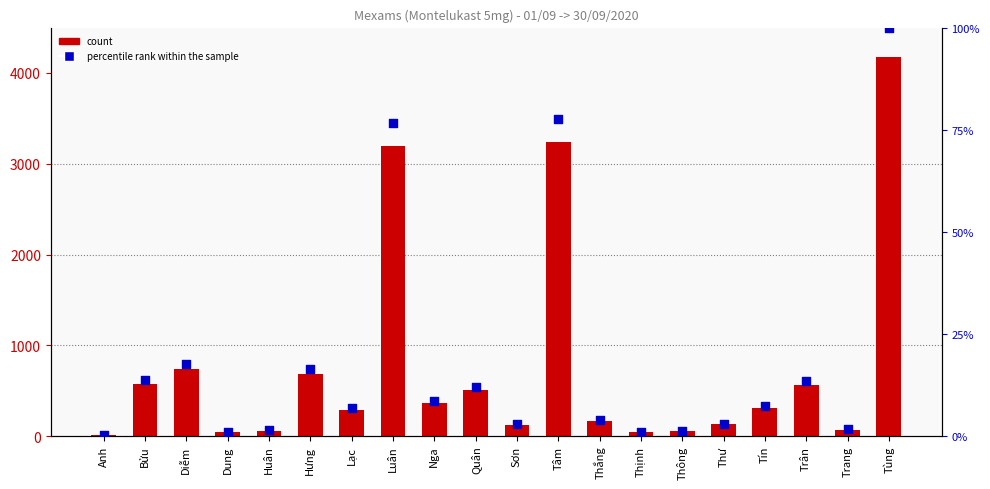

Which series has the largest total across all categories?

count